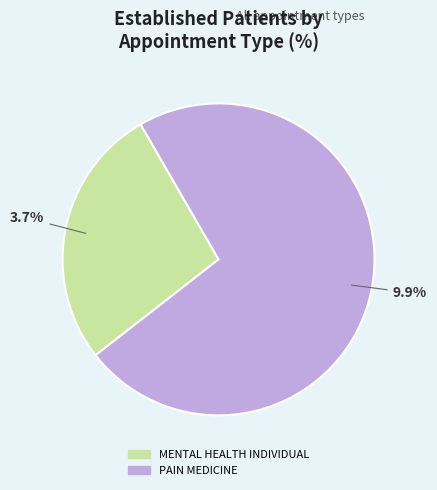

Combined, what portion of the pie is PAIN MEDICINE and MENTAL HEALTH INDIVIDUAL?

100.0%